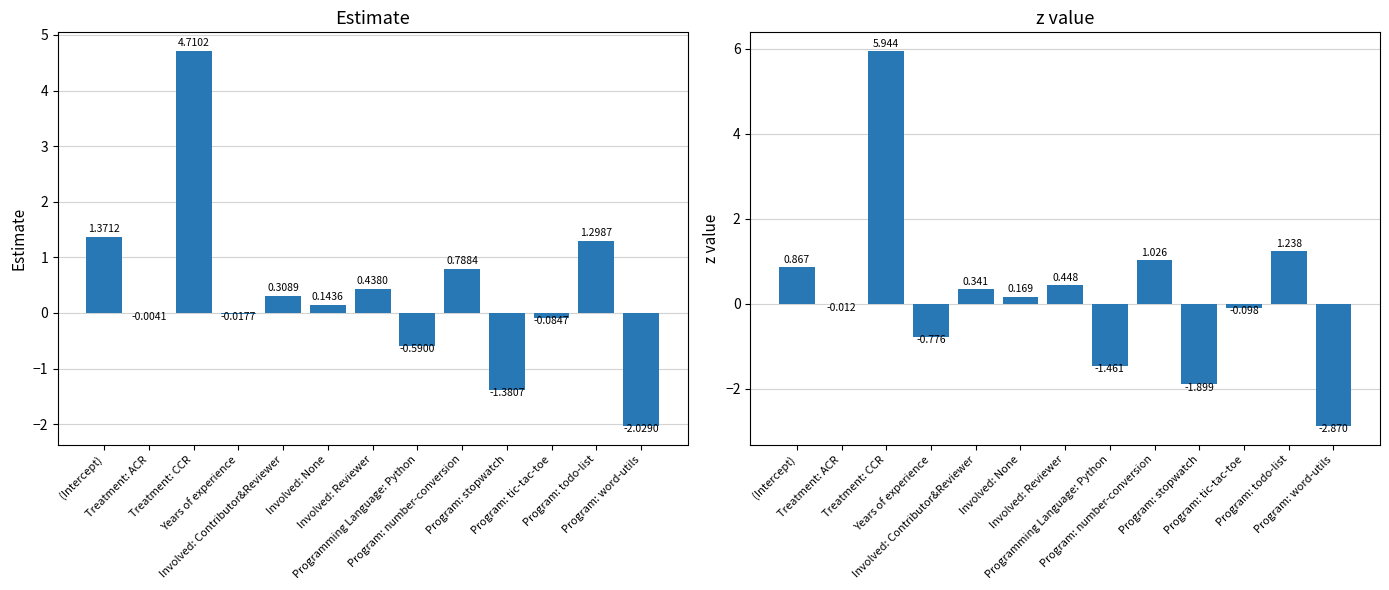

What is the approximate value of z value at Program: tic-tac-toe?

-0.1